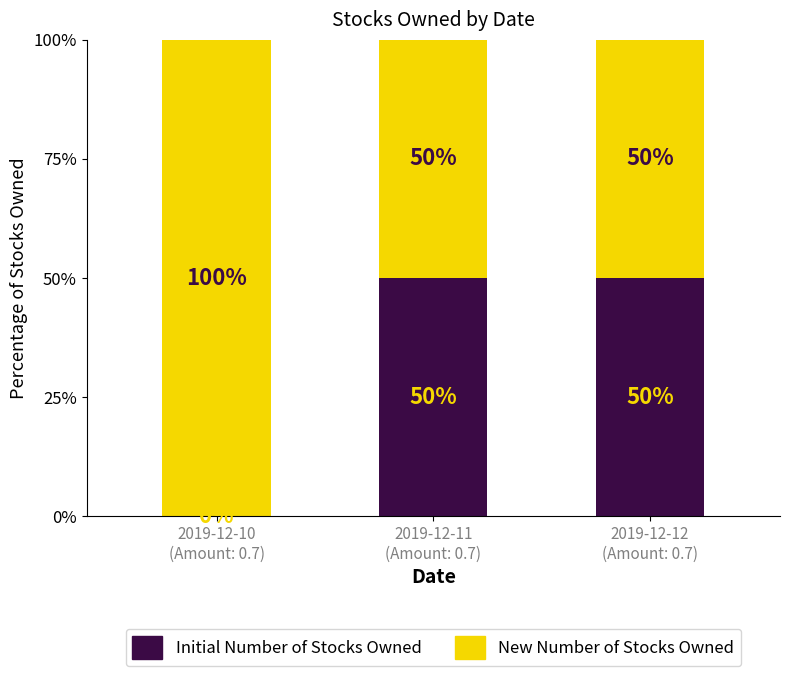

What is the highest value of the Initial Number of Stocks Owned series?

50